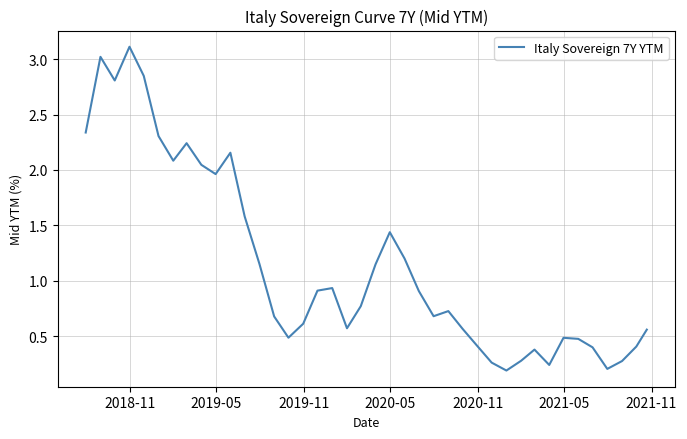

How many interior local peaks (higher than both neighbors) does the data have?

9